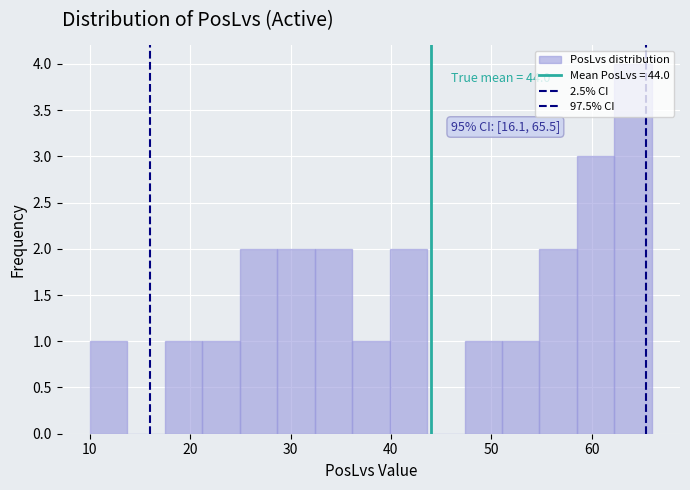

Read against the x-axis, roughly where is the centre of the tallest bar?

64